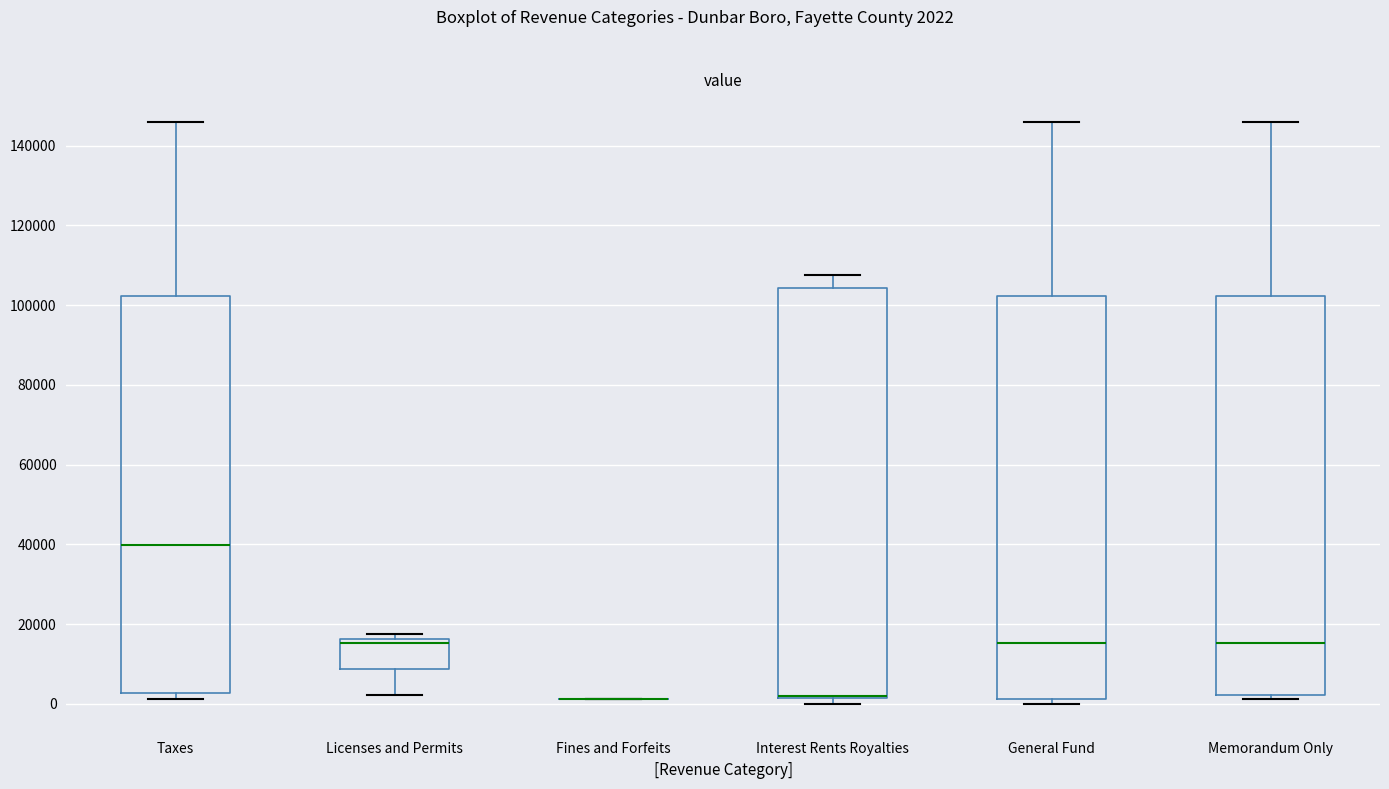

Reading left to right, transcribe this box plot: for each box, give where its median line is, the range the box spans, and where its two whiskers end, as read against the y-axis. The values are not printed on the chart, so give them approximately, as read against the axis.

Taxes: median 40000, box 2000 to 102000, whiskers 2000 (just below the box's lower edge) to 146000
Licenses and Permits: median 16000 (just below the box's upper edge), box 8000 to 16000, whiskers 2000 to 18000
Fines and Forfeits: box collapsed to a line at 2000, whiskers 2000 to 2000
Interest Rents Royalties: median 2000 (drawn on the box's lower edge), box 2000 to 104000, whiskers 0 to 108000
General Fund: median 16000, box 2000 to 102000, whiskers 0 to 146000
Memorandum Only: median 16000, box 2000 to 102000, whiskers 2000 (just below the box's lower edge) to 146000